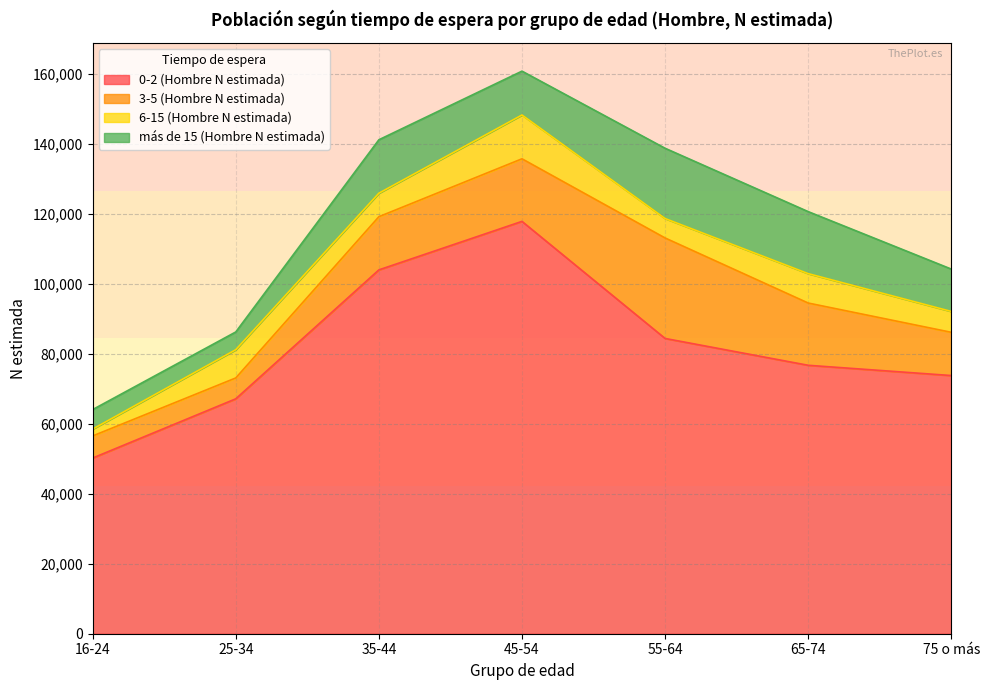

What is the value of the 6-15 (Hombre N estimada) point at the 5th from the left?

5557